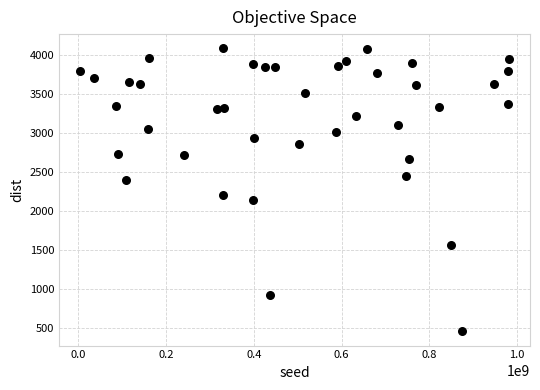

What Y value in the scatter plot is closest to 2268?

2201.9